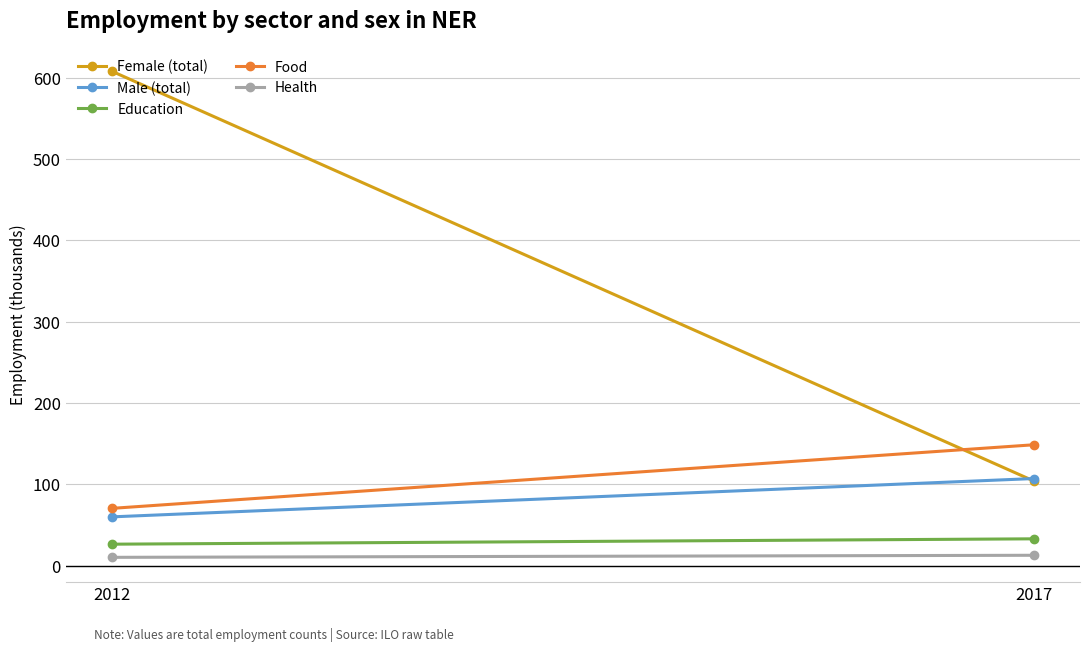

Which series has the largest total across all categories?

Female (total)